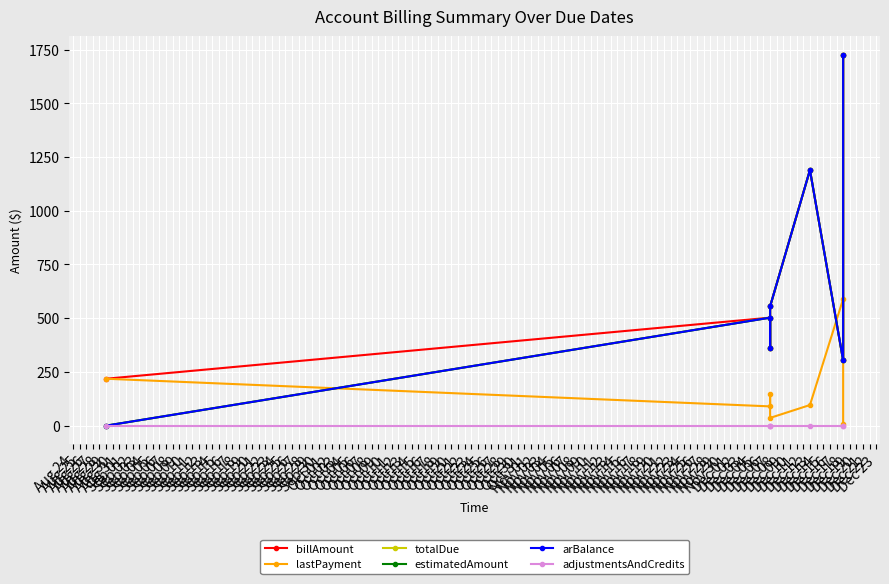

What is the value of the totalDue point at the 3rd from the left?

360.5